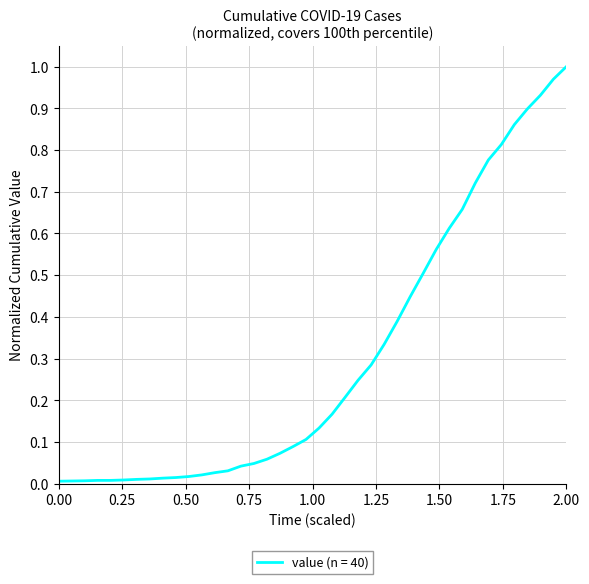

Is this an area chart (filled region under the line)?

No